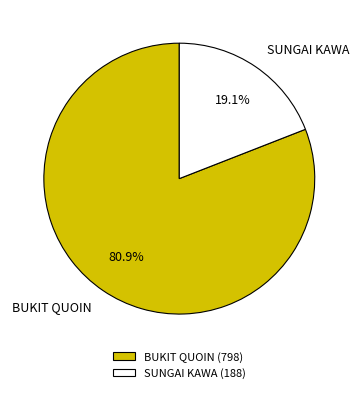

Count the number of slices in the pie.

2